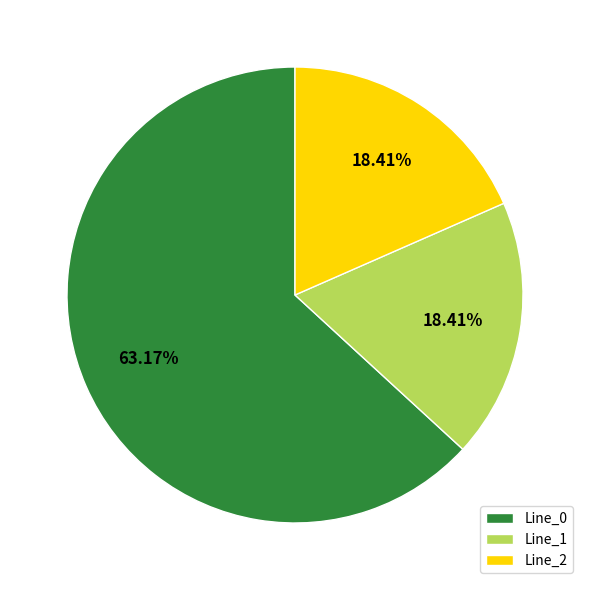

What is the majority slice?

Line_0